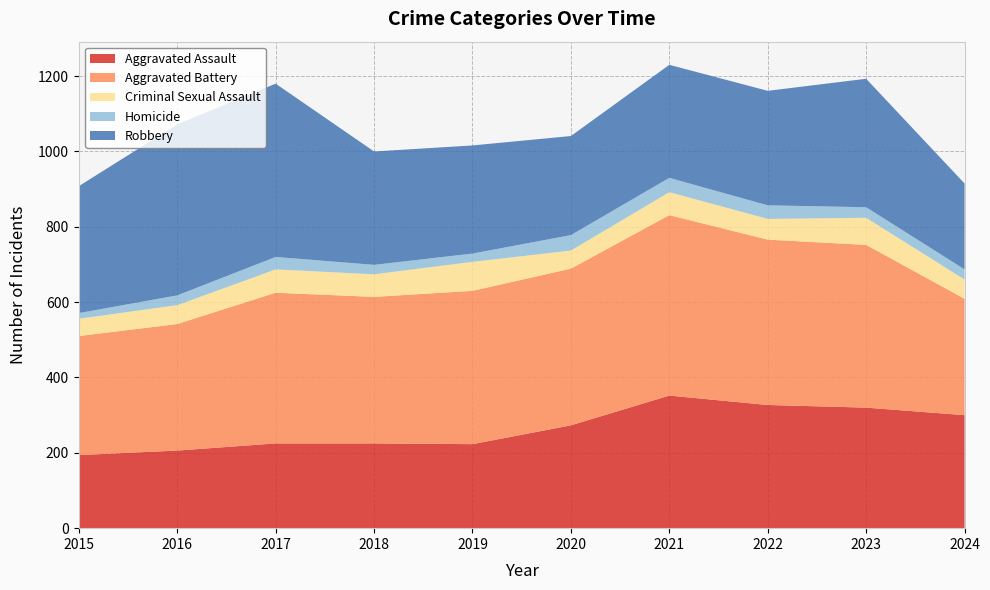

Reading left to right, transcribe all the data shown in this chart.

Aggravated Assault: 194	206	225	225	223	273	352	327	320	300
Aggravated Battery: 316	336	400	389	407	416	479	439	432	309
Criminal Sexual Assault: 46	50	62	60	77	48	61	55	72	51
Homicide: 15	26	33	25	22	41	38	36	28	27
Robbery: 337	454	460	301	287	263	300	304	341	228